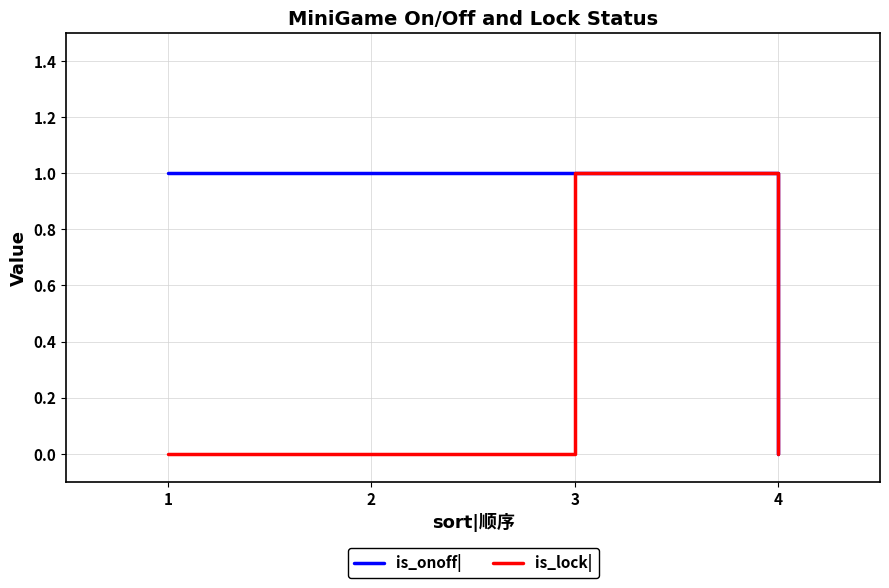

At which category is the sum across all series the highest?

3